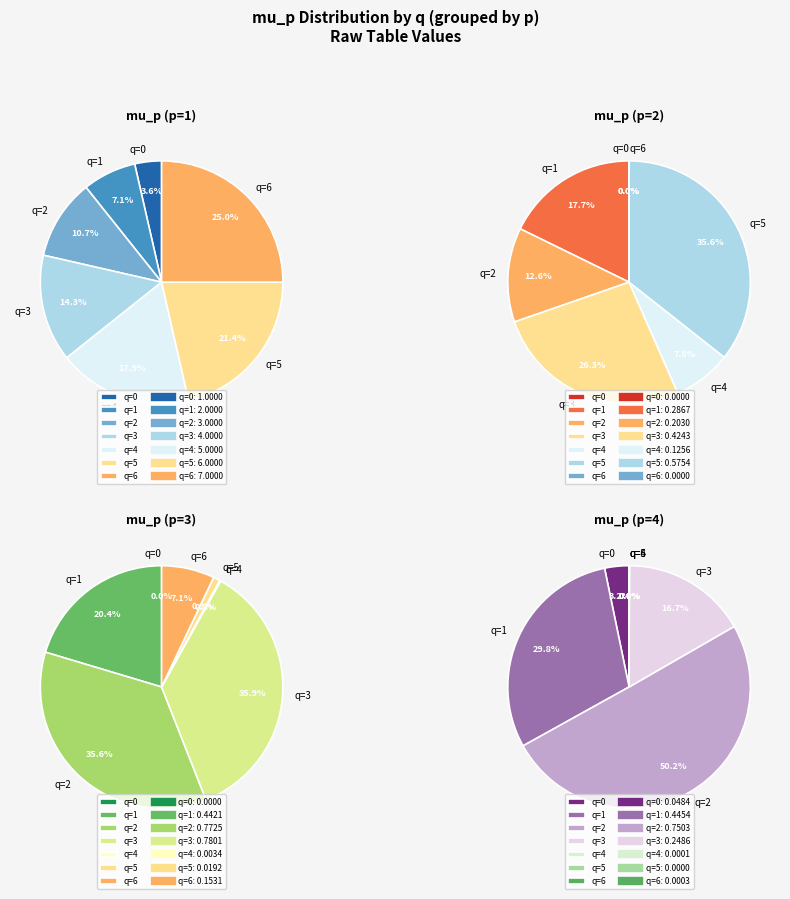

Count the number of slices in the pie.

7